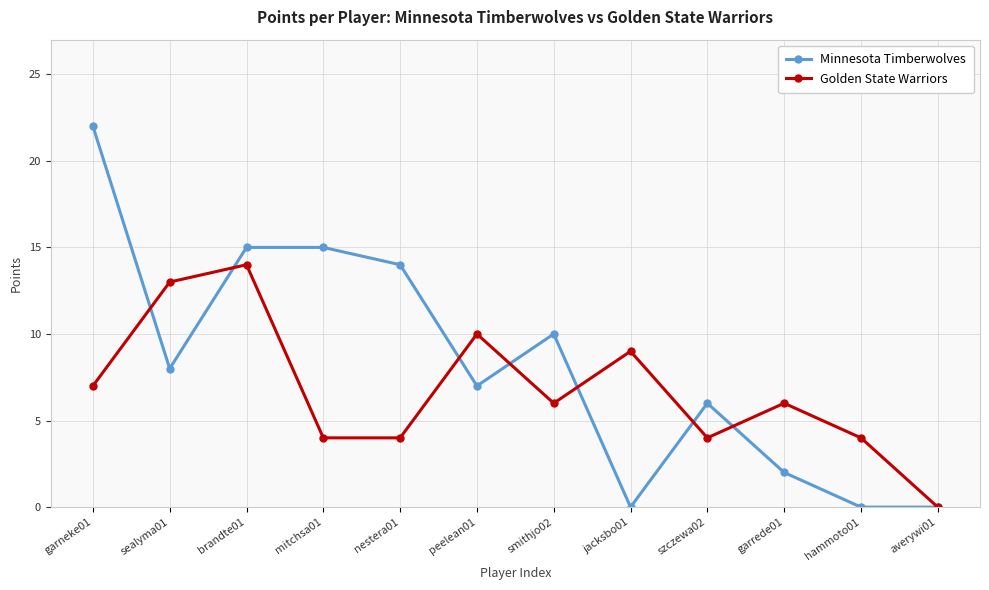

Where do Golden State Warriors and Minnesota Timberwolves first cross each other?

garneke01 and sealyma01